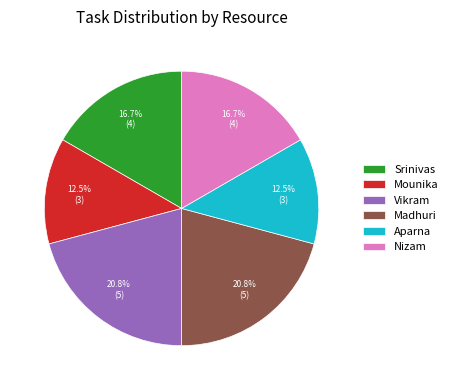

Count the number of slices in the pie.

6